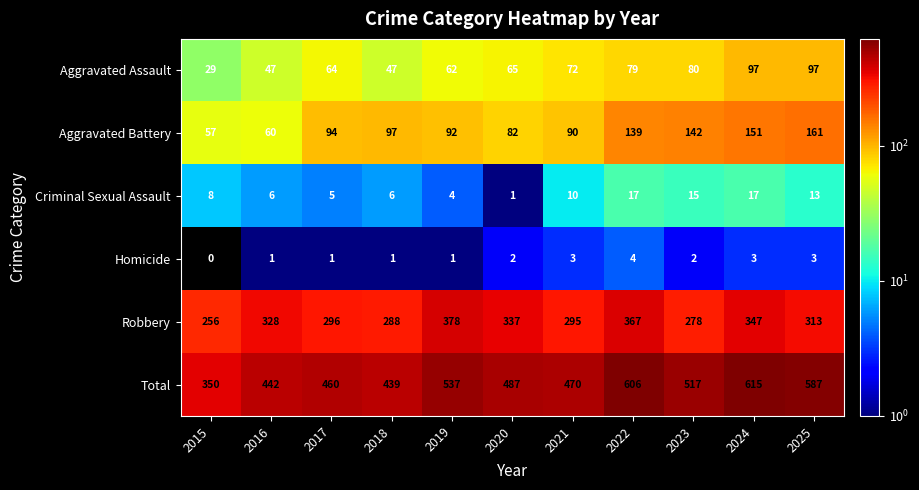

What is the approximate value of Aggravated Battery at 2017, to the nearest 10?

90